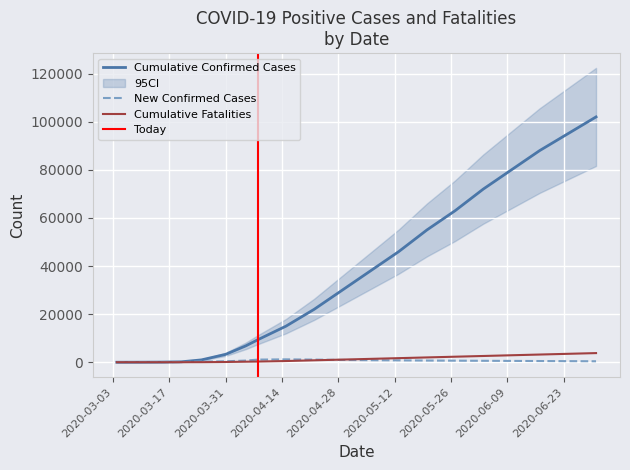

What is the sum of the Cumulative Confirmed Cases values at 2020-04-22 and 2020-05-27?

85000